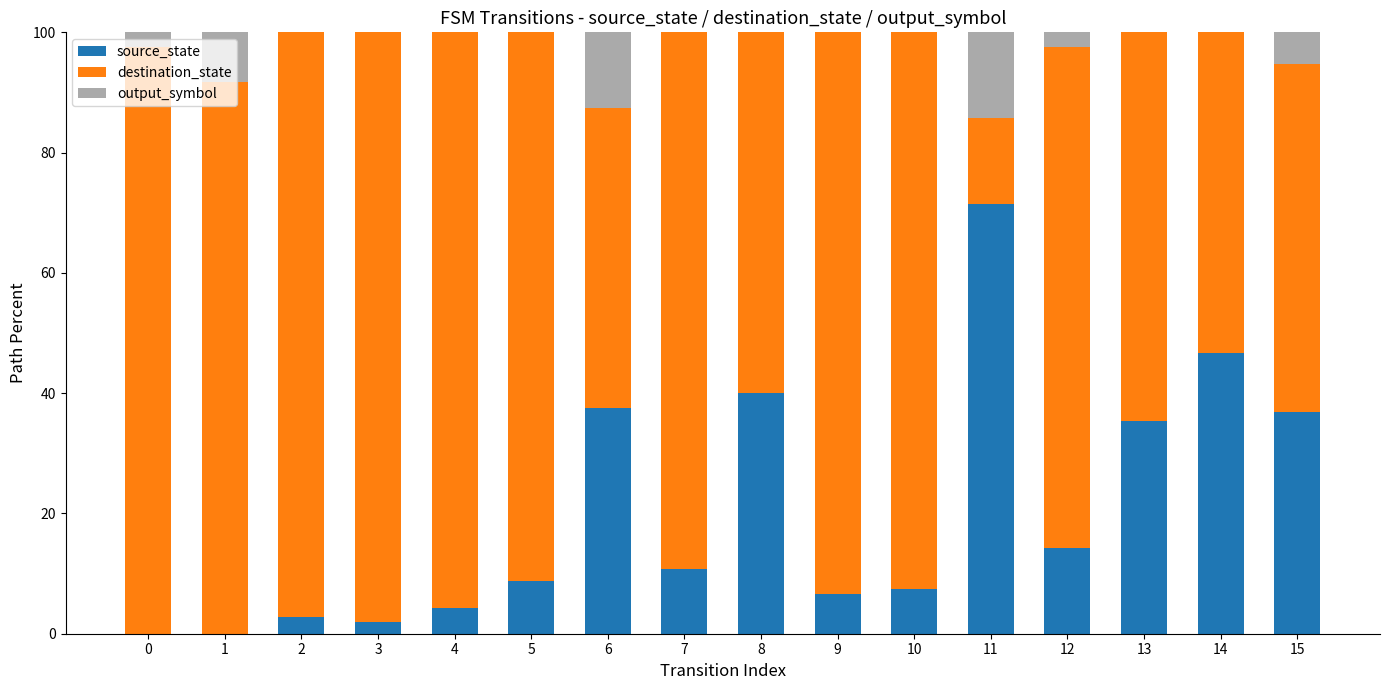

Which category has the highest value in the source_state series?

11